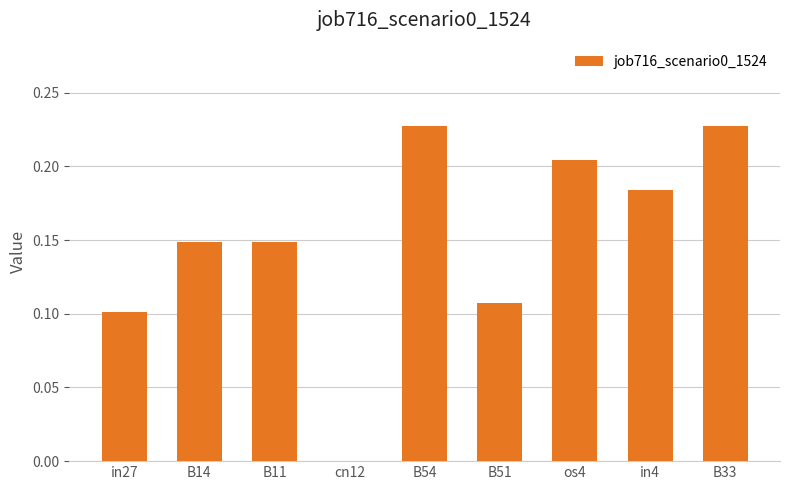

What is the sum of all values?

1.3